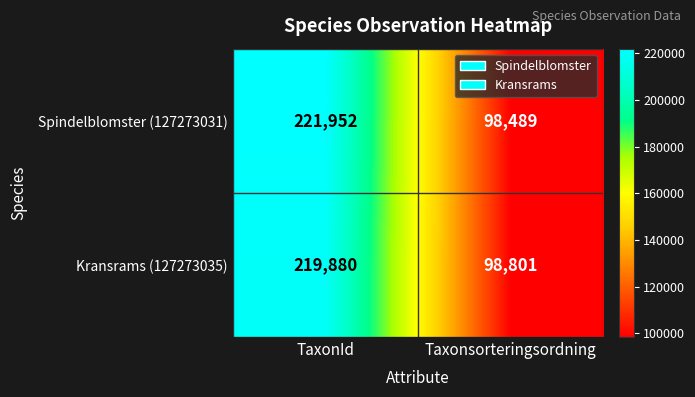

Reading left to right, what are all the values shown in this chart?

Spindelblomster (127273031): TaxonId=221952	Taxonsorteringsordning=98489
Kransrams (127273035): TaxonId=219880	Taxonsorteringsordning=98801